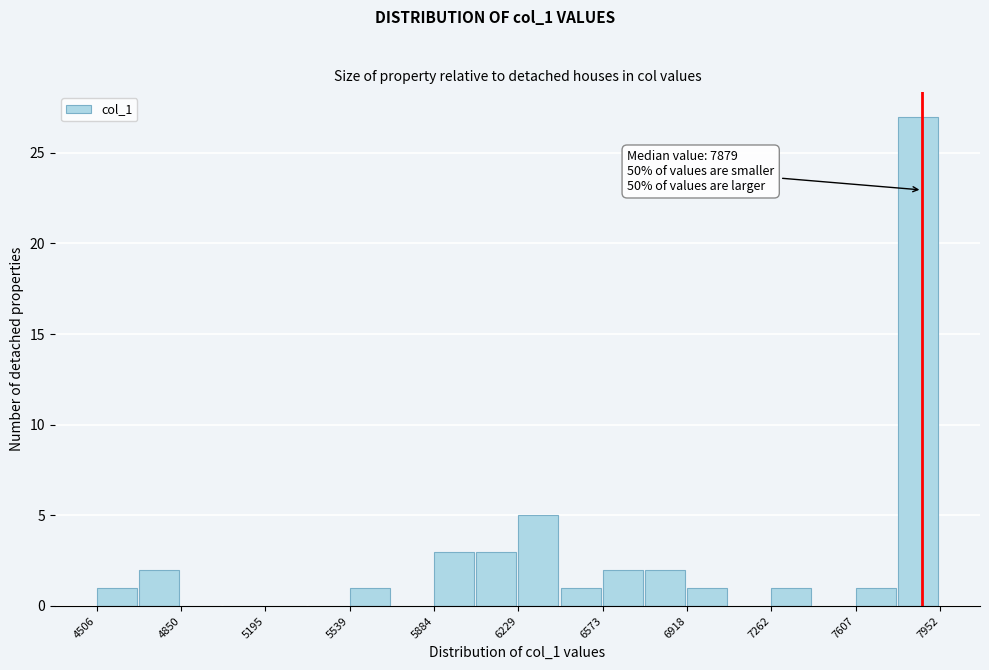

Read against the x-axis, roughly where is the centre of the tallest bar?

7850